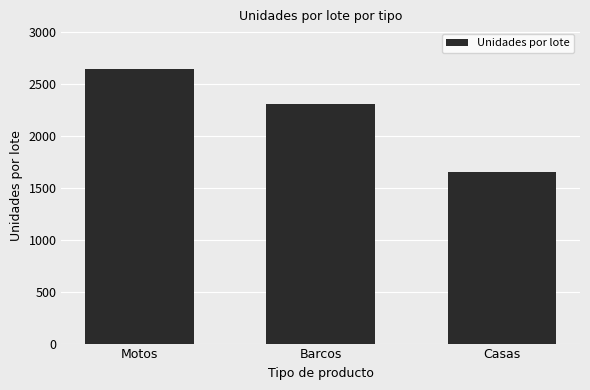

What is the ratio of the value at Casas to the value at Motos?

0.6